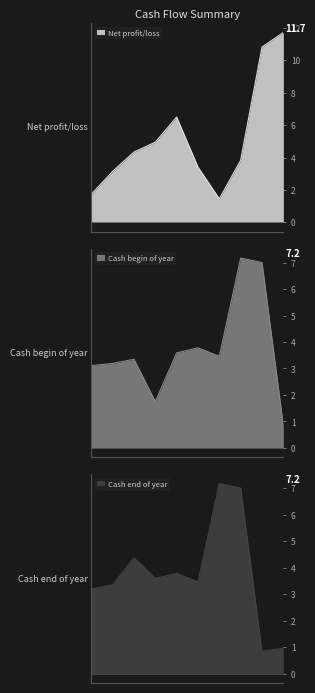

How many intersections are there between Cash end of year and Cash begin of year?

4